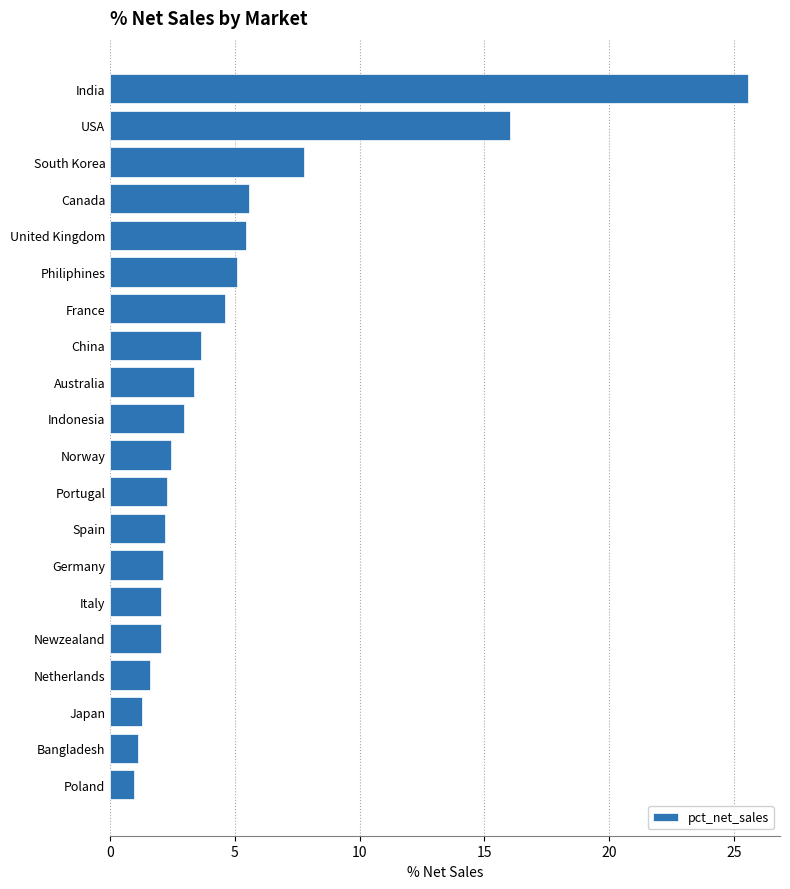

Between Philiphines and Spain, which is larger?

Philiphines